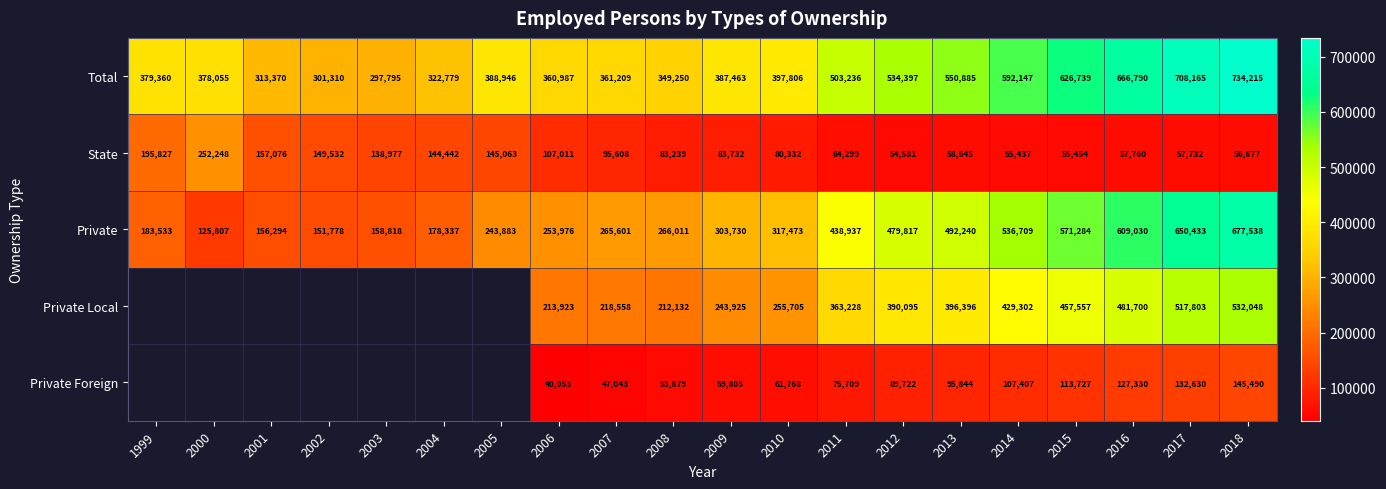

Is it true that Total equals 179066 at 2008?

False